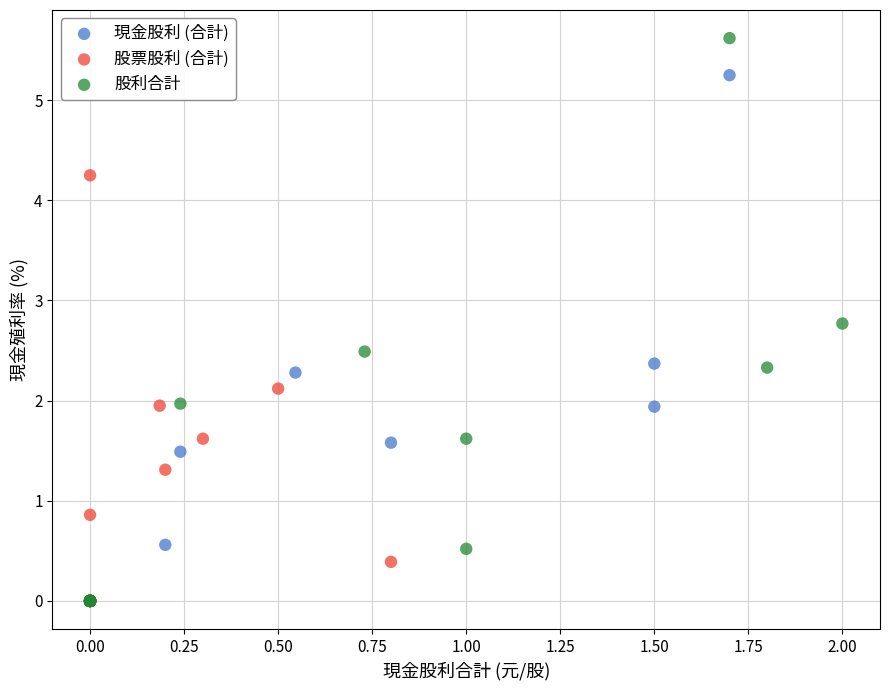

What are all the series names shown in the legend?

現金股利 (合計), 股票股利 (合計), 股利合計